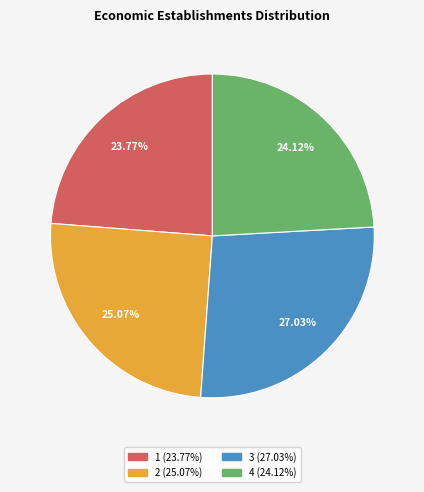

How many slices are in this pie chart?

4